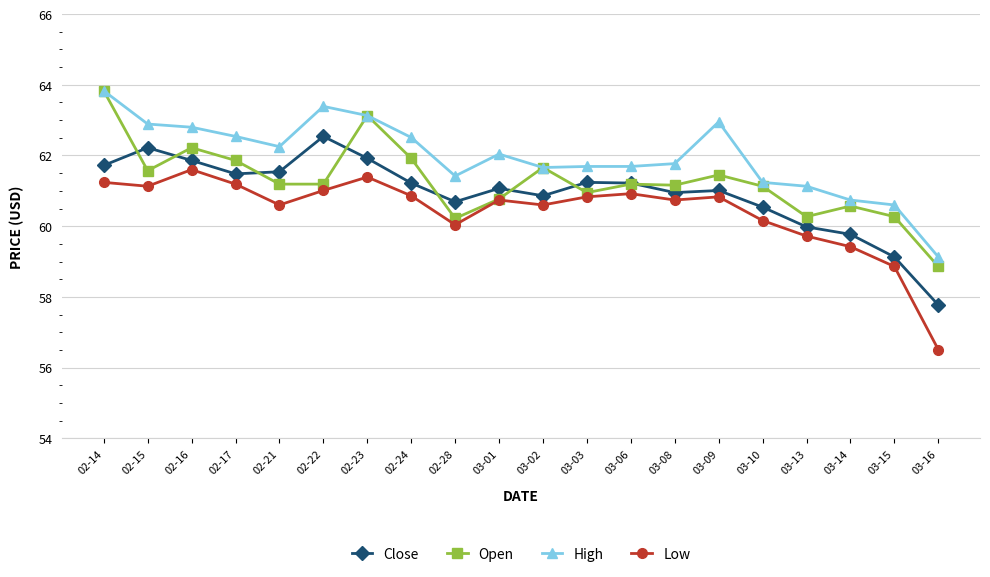

Which series has the widest spread of values?

Low